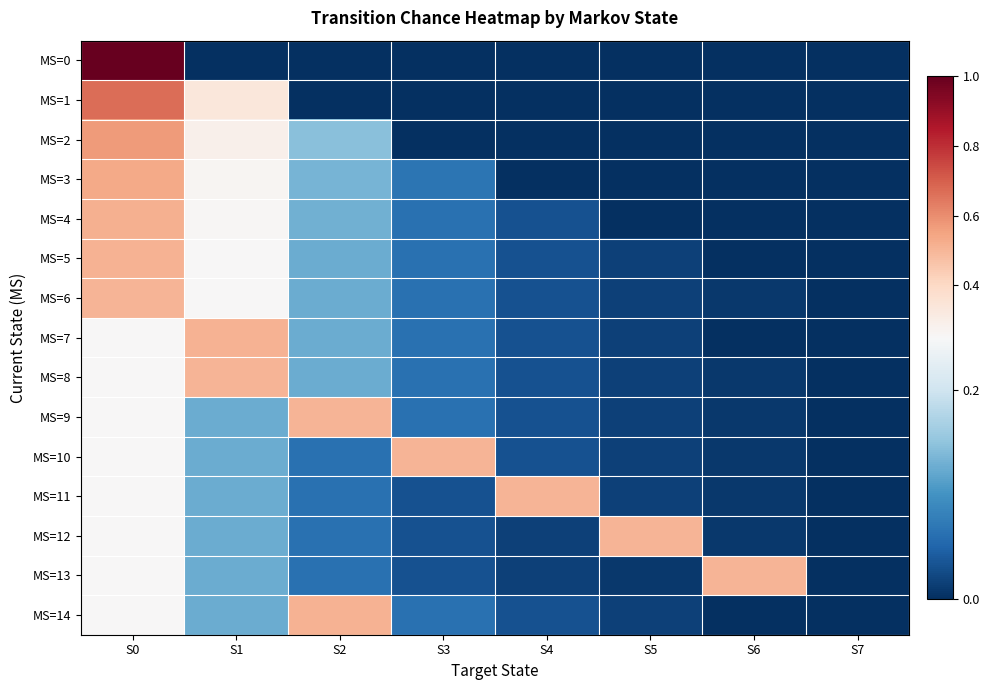

Reading left to right, transcribe all the data shown in this chart.

MS=0: S0=1.0	S1=0.0	S2=0.0	S3=0.0	S4=0.0	S5=0.0	S6=0.0	S7=0.0
MS=1: S0=0.7	S1=0.3	S2=0.0	S3=0.0	S4=0.0	S5=0.0	S6=0.0	S7=0.0
MS=2: S0=0.6	S1=0.3	S2=0.1	S3=0.0	S4=0.0	S5=0.0	S6=0.0	S7=0.0
MS=3: S0=0.5	S1=0.3	S2=0.1	S3=0.1	S4=0.0	S5=0.0	S6=0.0	S7=0.0
MS=4: S0=0.5	S1=0.3	S2=0.1	S3=0.1	S4=0.0	S5=0.0	S6=0.0	S7=0.0
MS=5: S0=0.5	S1=0.3	S2=0.1	S3=0.1	S4=0.0	S5=0.0	S6=0.0	S7=0.0
MS=6: S0=0.5	S1=0.3	S2=0.1	S3=0.1	S4=0.0	S5=0.0	S6=0.0	S7=0.0
MS=7: S0=0.3	S1=0.5	S2=0.1	S3=0.1	S4=0.0	S5=0.0	S6=0.0	S7=0.0
MS=8: S0=0.3	S1=0.5	S2=0.1	S3=0.1	S4=0.0	S5=0.0	S6=0.0	S7=0.0
MS=9: S0=0.3	S1=0.1	S2=0.5	S3=0.1	S4=0.0	S5=0.0	S6=0.0	S7=0.0
MS=10: S0=0.3	S1=0.1	S2=0.1	S3=0.5	S4=0.0	S5=0.0	S6=0.0	S7=0.0
MS=11: S0=0.3	S1=0.1	S2=0.1	S3=0.0	S4=0.5	S5=0.0	S6=0.0	S7=0.0
MS=12: S0=0.3	S1=0.1	S2=0.1	S3=0.0	S4=0.0	S5=0.5	S6=0.0	S7=0.0
MS=13: S0=0.3	S1=0.1	S2=0.1	S3=0.0	S4=0.0	S5=0.0	S6=0.5	S7=0.0
MS=14: S0=0.3	S1=0.1	S2=0.5	S3=0.1	S4=0.0	S5=0.0	S6=0.0	S7=0.0